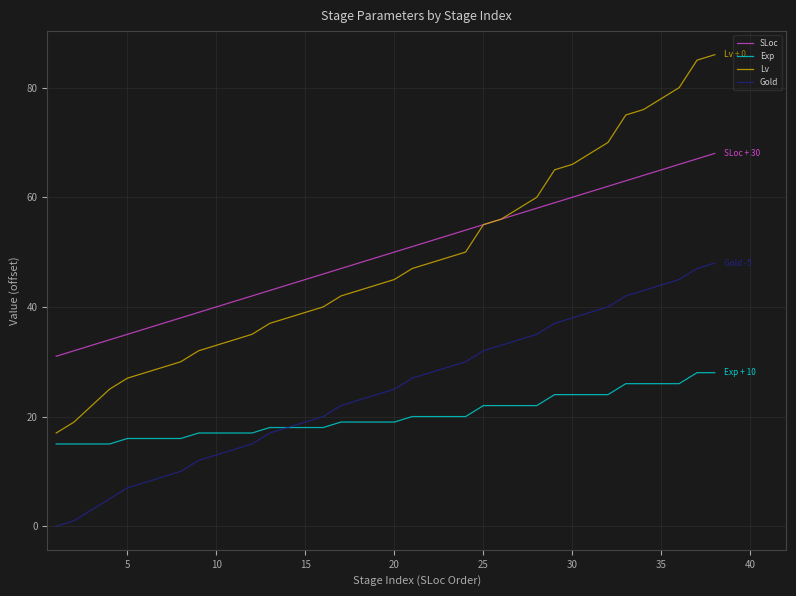

How many lines are shown in the chart?

4